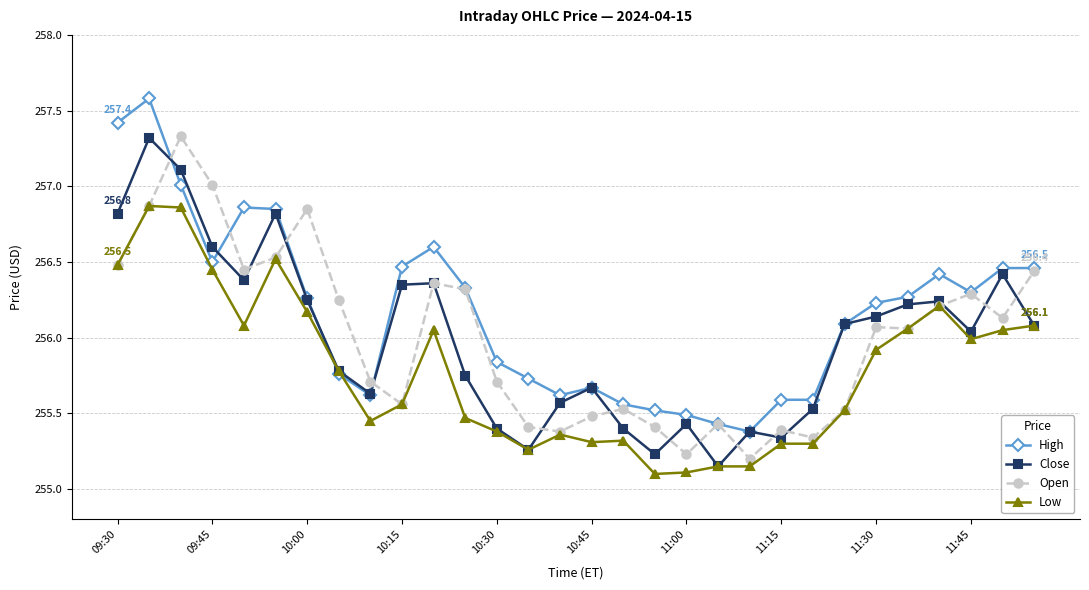

What is the value of the Open point at the 3rd from the left?

257.3